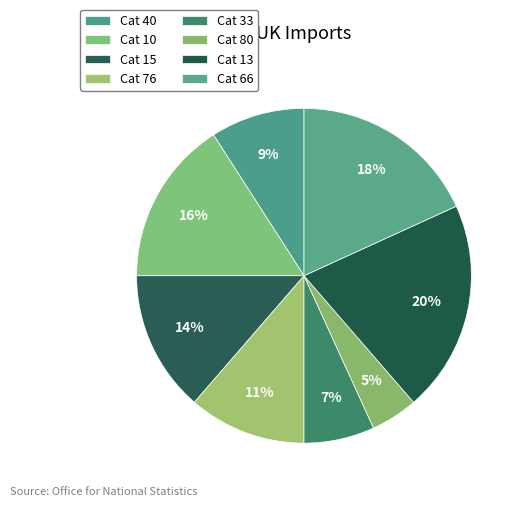

What is the largest slice in the pie chart?

13